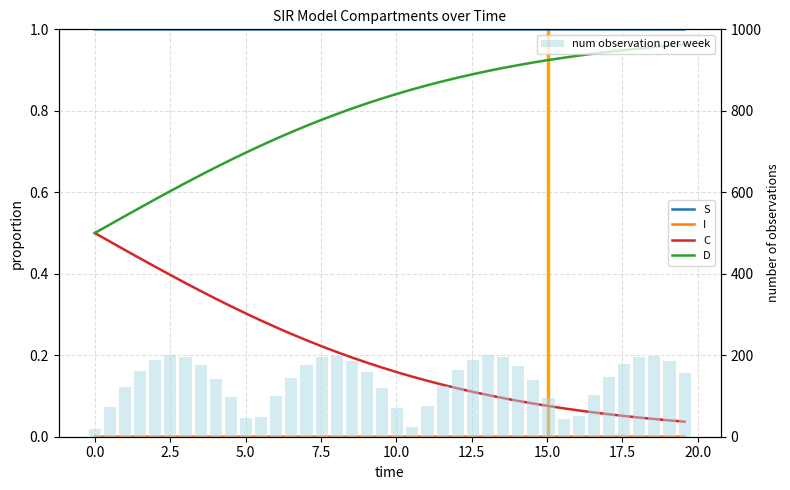

List the series in order of their peak value, lowest first.

I, C, D, S, num observation per week